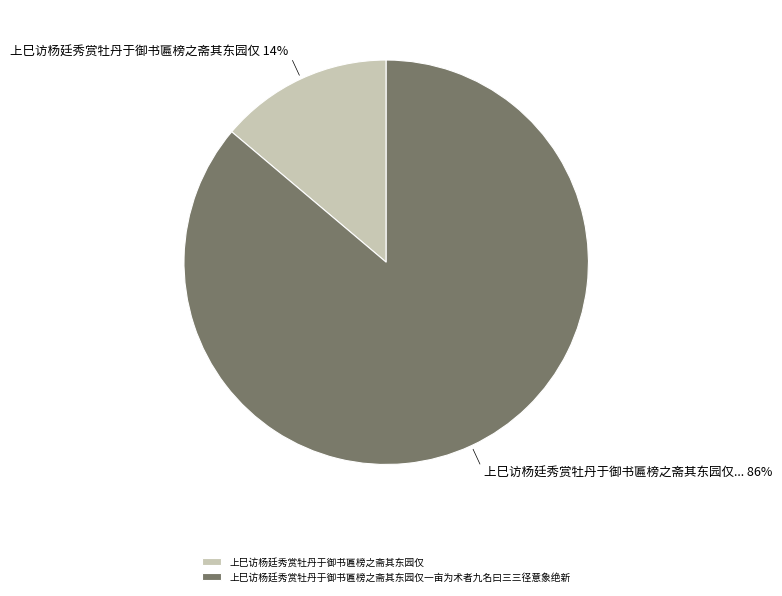

Combined, do 上巳访杨廷秀赏牡丹于御书匾榜之斋其东园仅 and 上巳访杨廷秀赏牡丹于御书匾榜之斋其东园仅一亩为术者九名曰三三径意象绝新 account for over 50%?

Yes